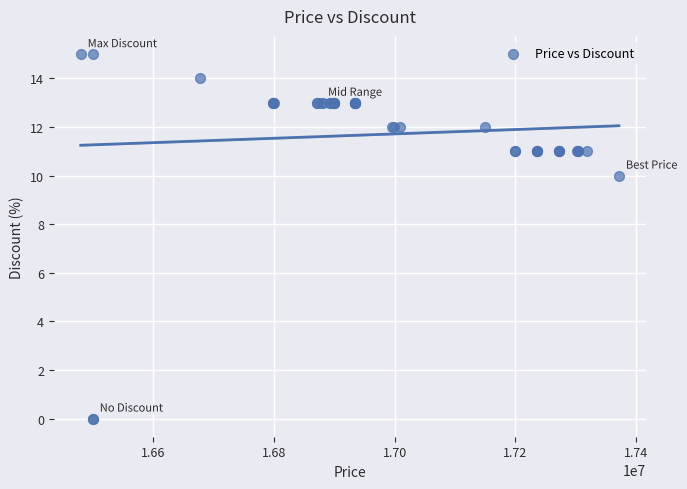

What Y value in the scatter plot is closest to 7?

10